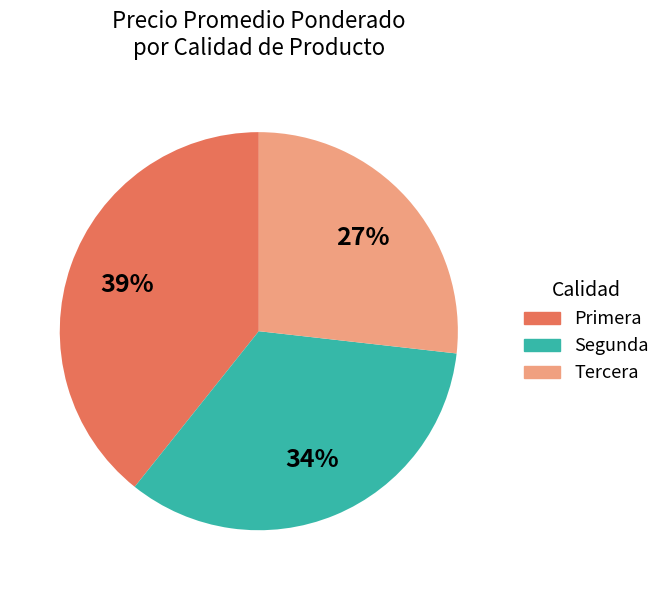

What percentage is the Segunda slice, to the nearest percent?

34%